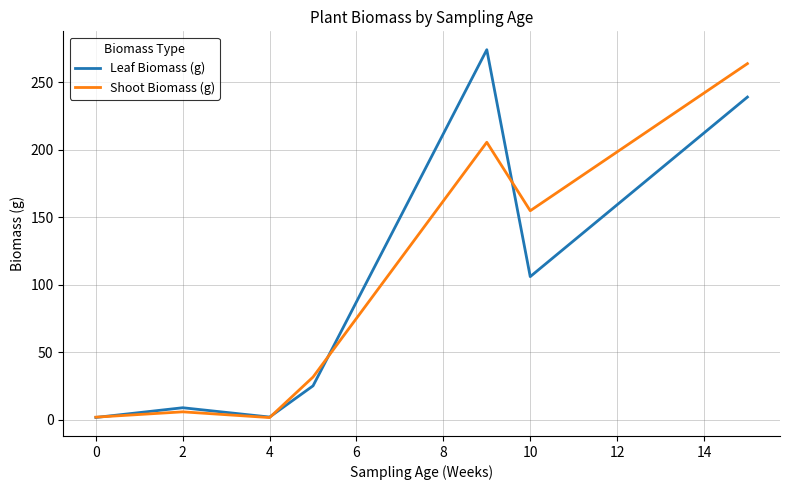

What is the greatest value displayed?

273.9